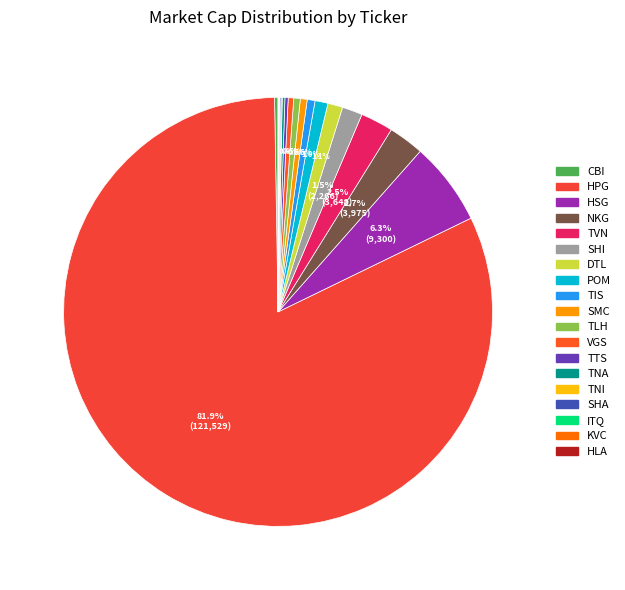

What is the change in value from NKG to DTL?

-2308